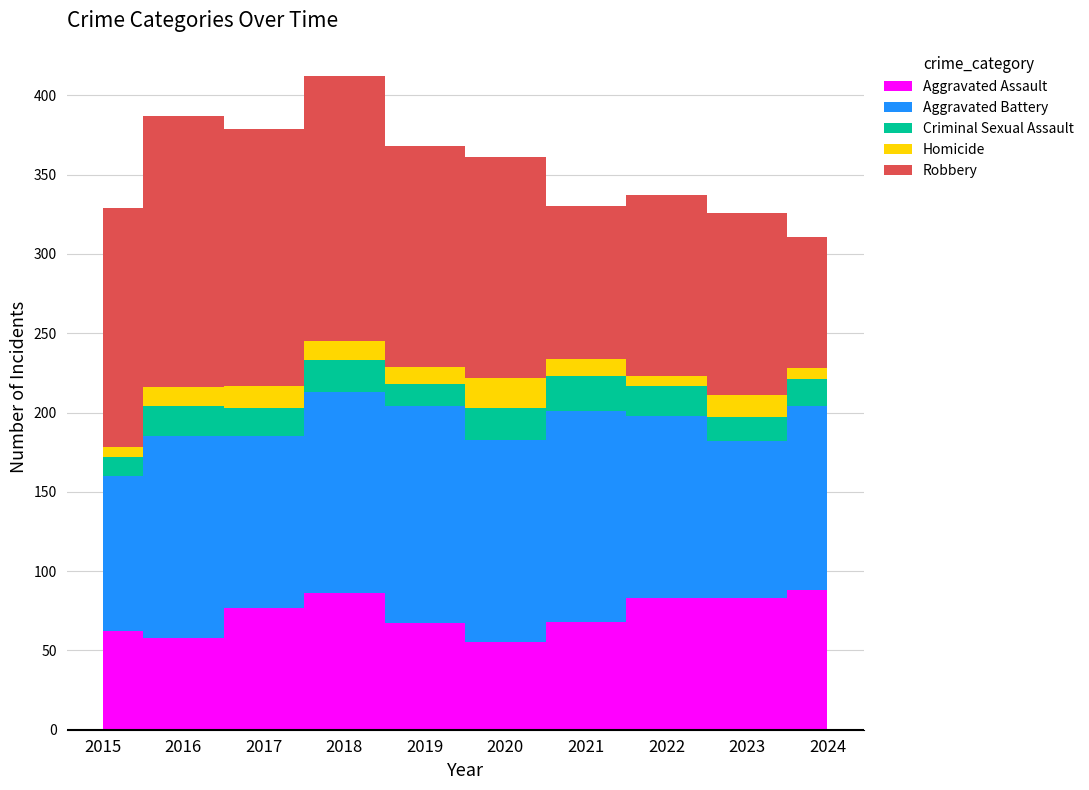

Reading left to right, extract all data points from this chart.

Aggravated Assault: 62	58	77	86	67	55	68	83	83	88
Aggravated Battery: 98	127	108	127	137	128	133	115	99	116
Criminal Sexual Assault: 12	19	18	20	14	20	22	19	15	17
Homicide: 6	12	14	12	11	19	11	6	14	7
Robbery: 151	171	162	167	139	139	96	114	115	83